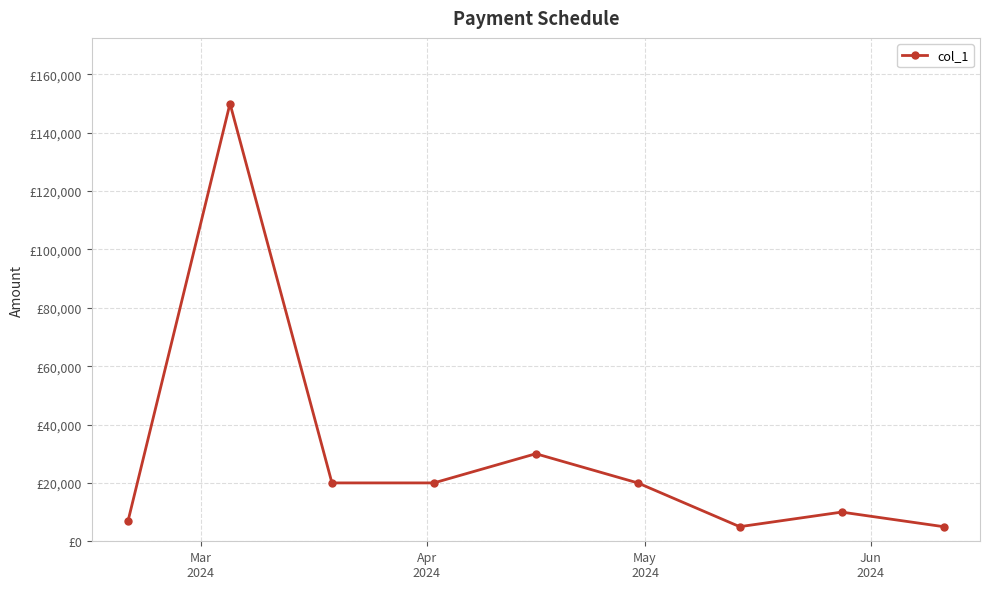

Does the chart display data point markers on the line(s)?

Yes